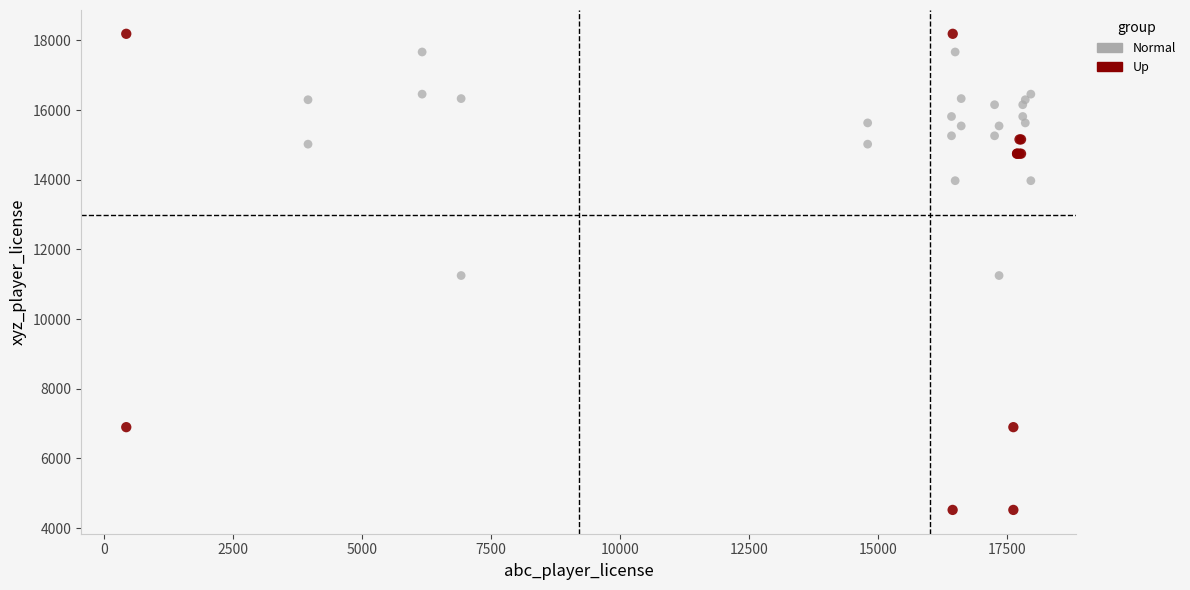

Which series contains the highest Y value?

Up